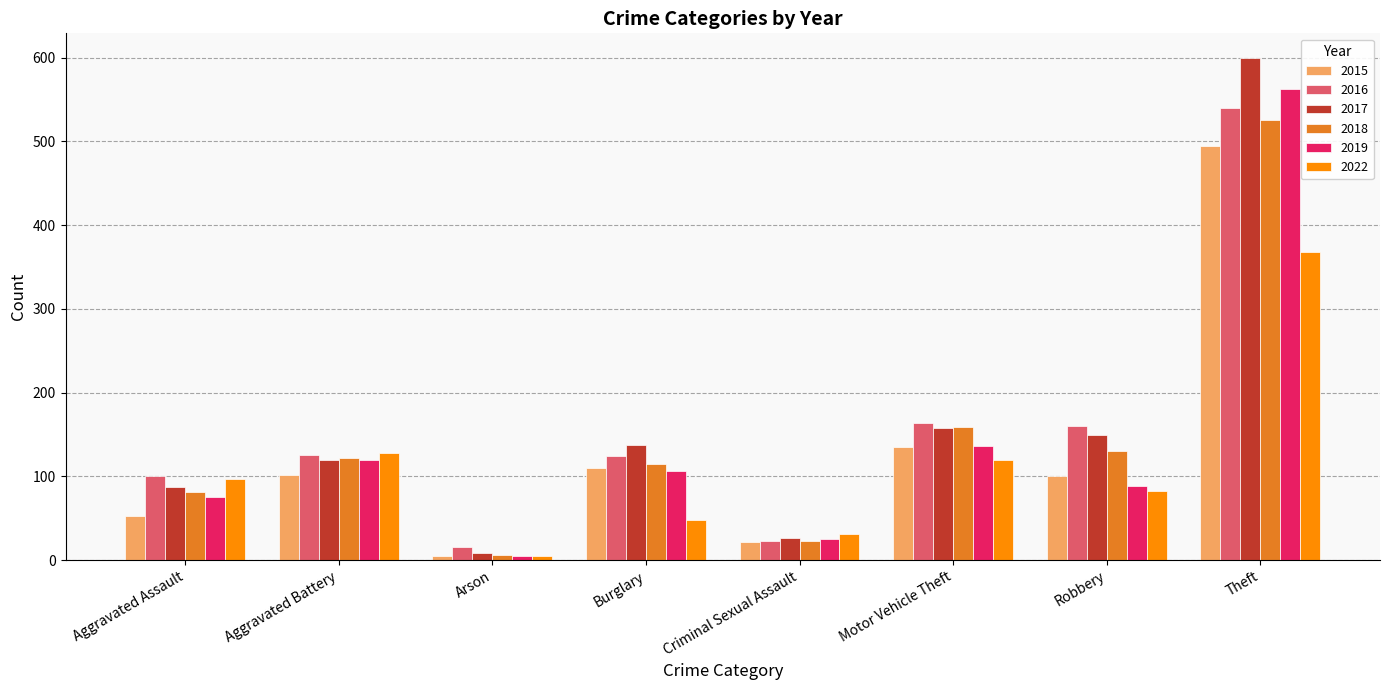

True or false: 2022 has a value of 97 at Aggravated Assault.

True